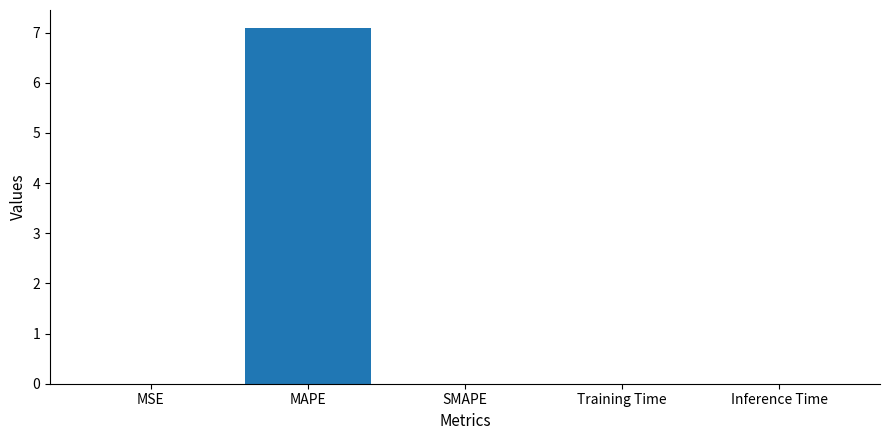

Which label corresponds to the largest value in the chart?

MAPE